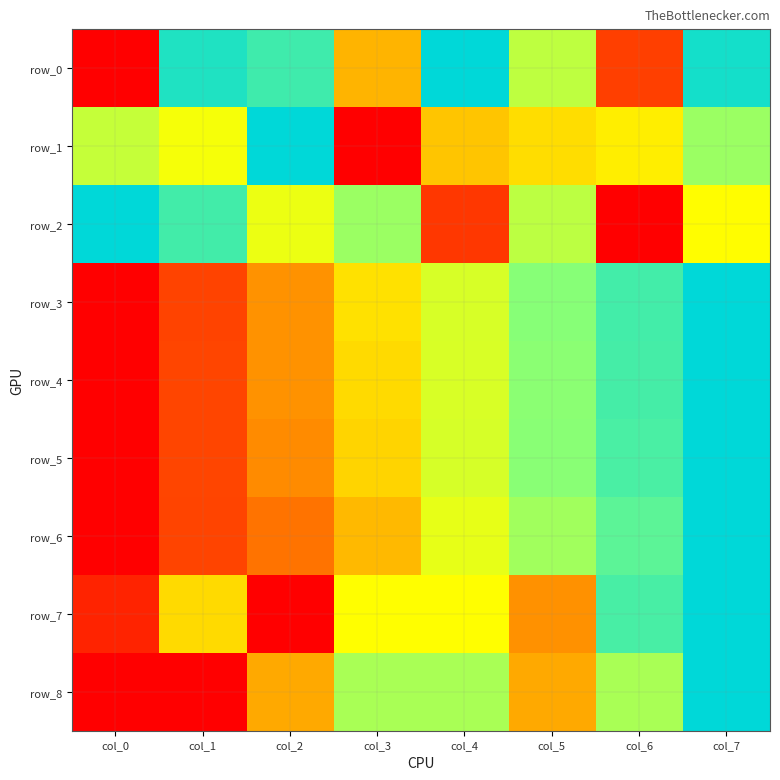

What is the sum of the row_1 values at col_7 and col_3?

0.7